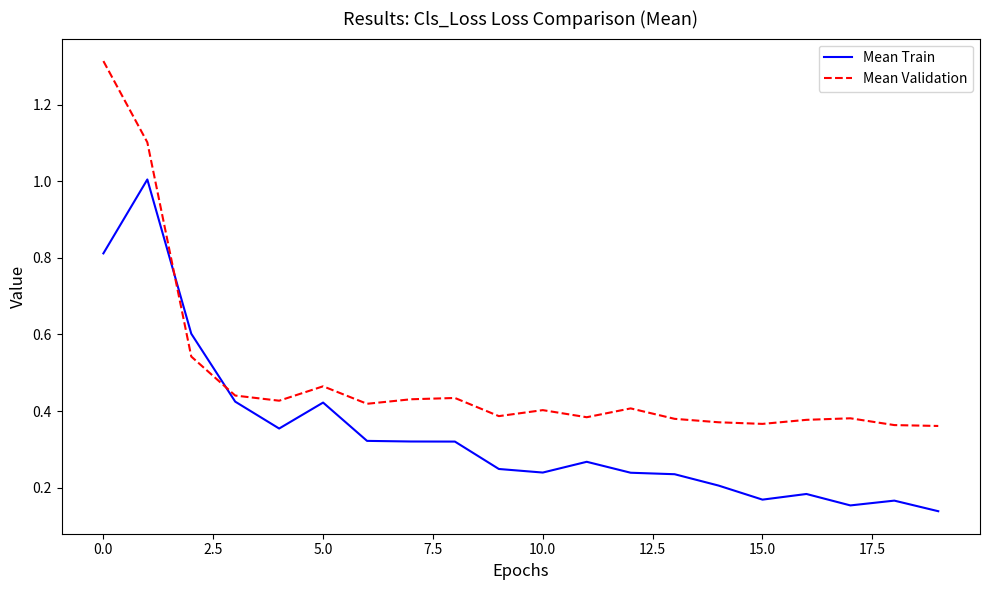

List the series in order of their peak value, highest first.

Mean Validation, Mean Train